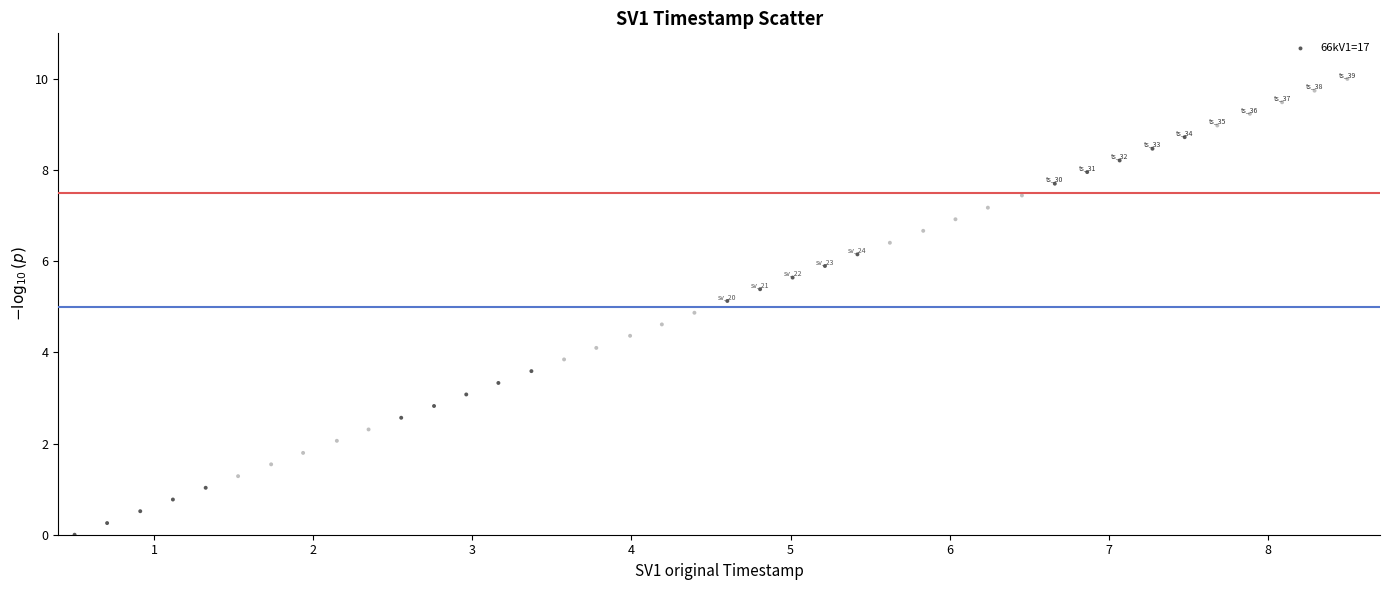

What is the range of X values (max minus min)?

39.0